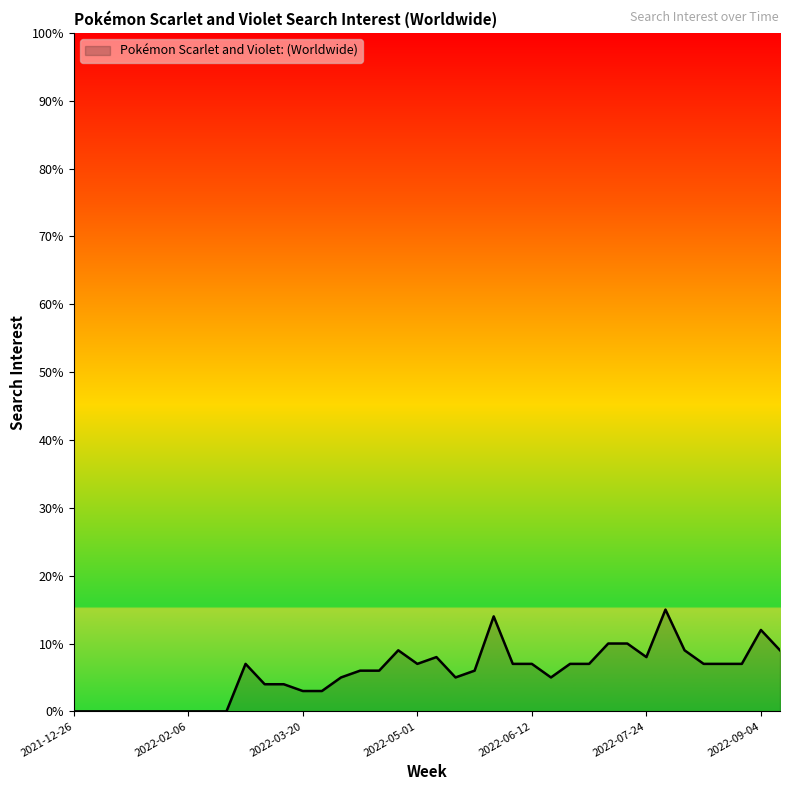

What is the difference between the maximum and minimum values?

15